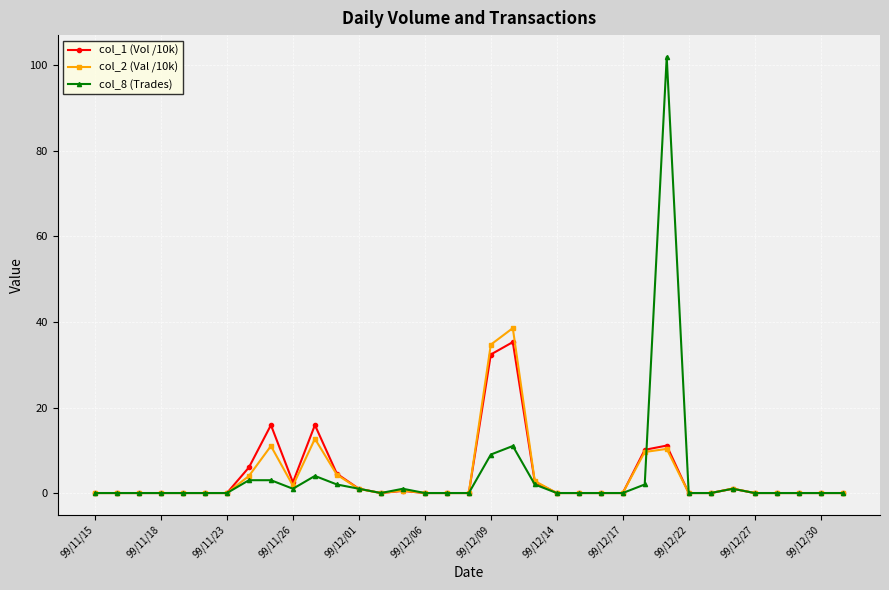

Which series has the widest spread of values?

col_8 (Trades)